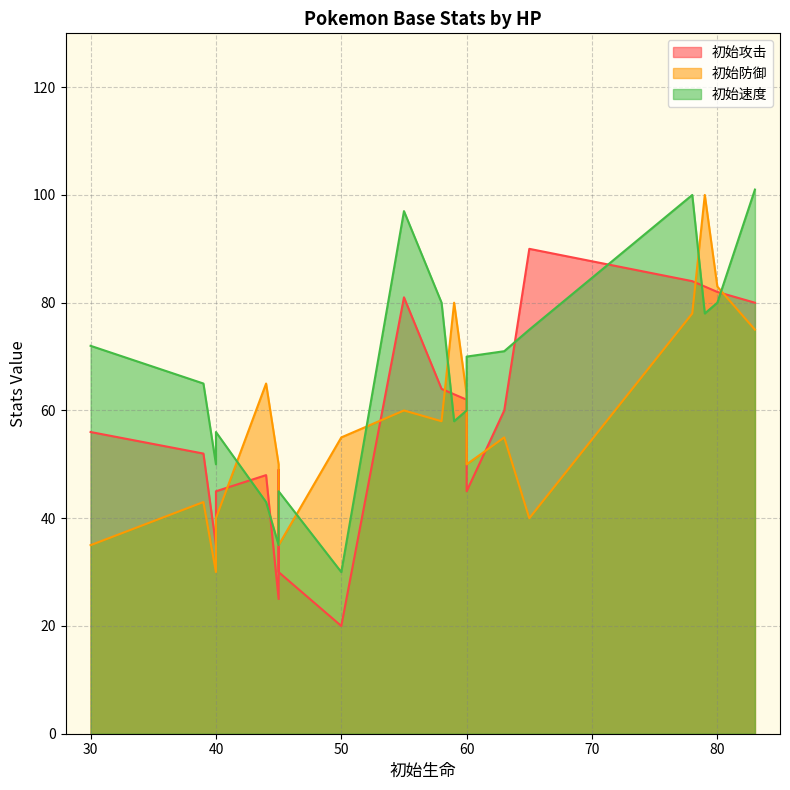

Does the chart display data point markers on the line(s)?

No